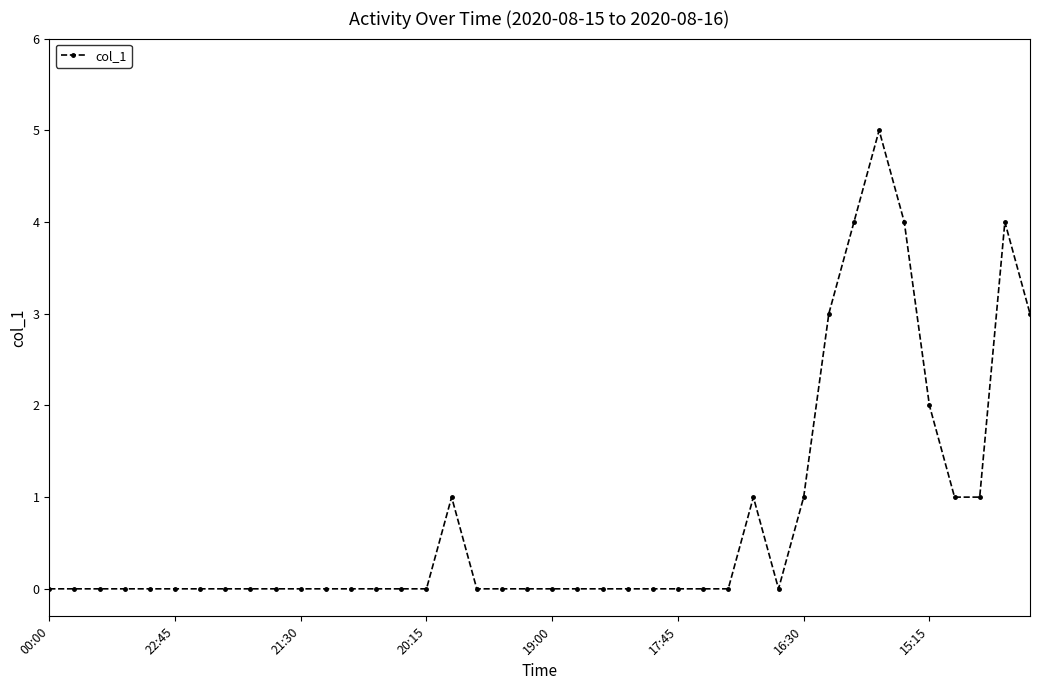

What is the difference between the maximum and minimum values?

5